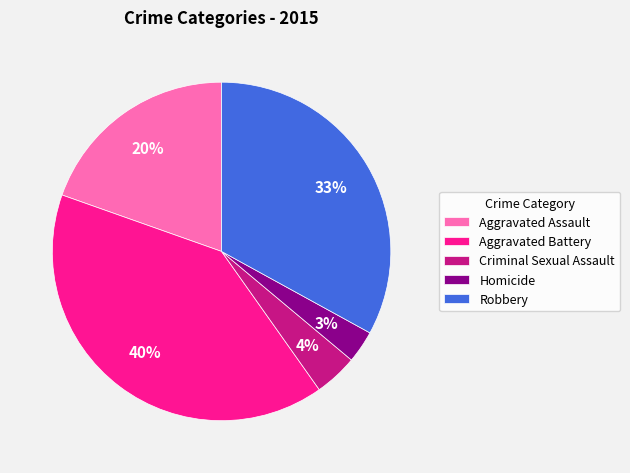

The Robbery slice represents 46% of the pie. True or false?

False